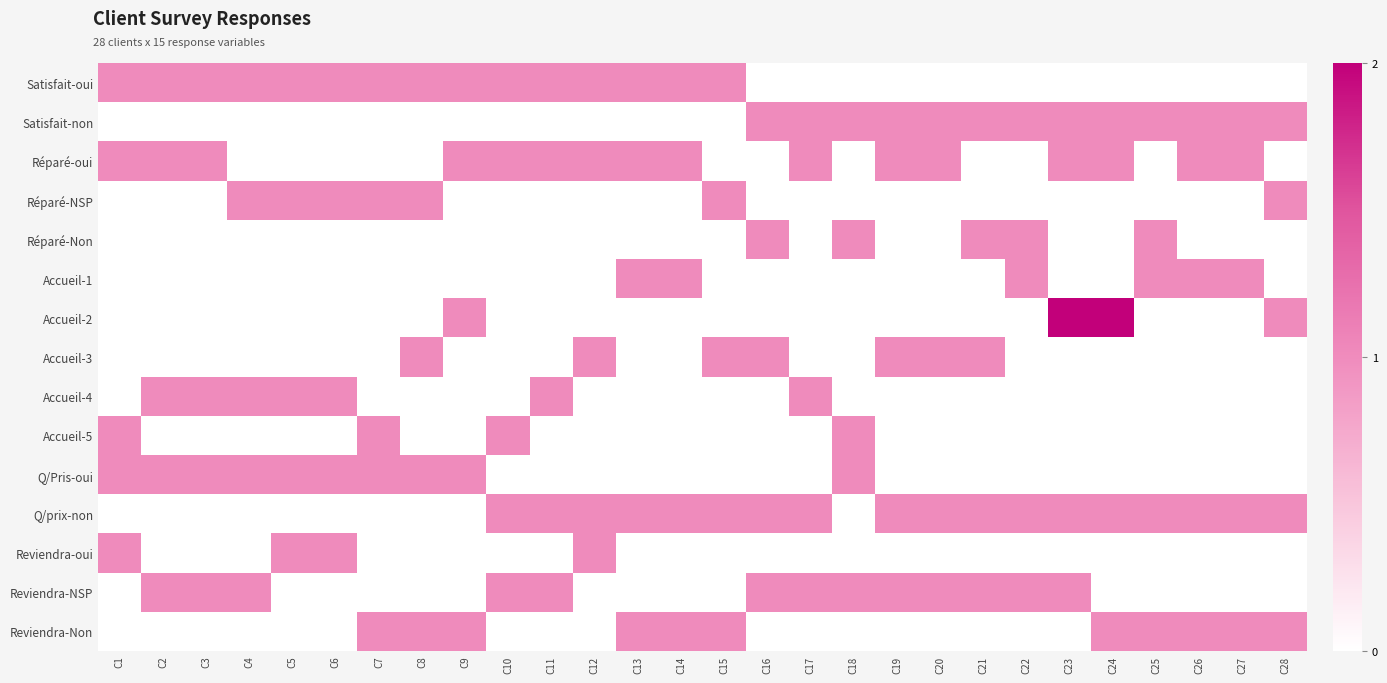

Which label corresponds to the largest value in the chart?

C23